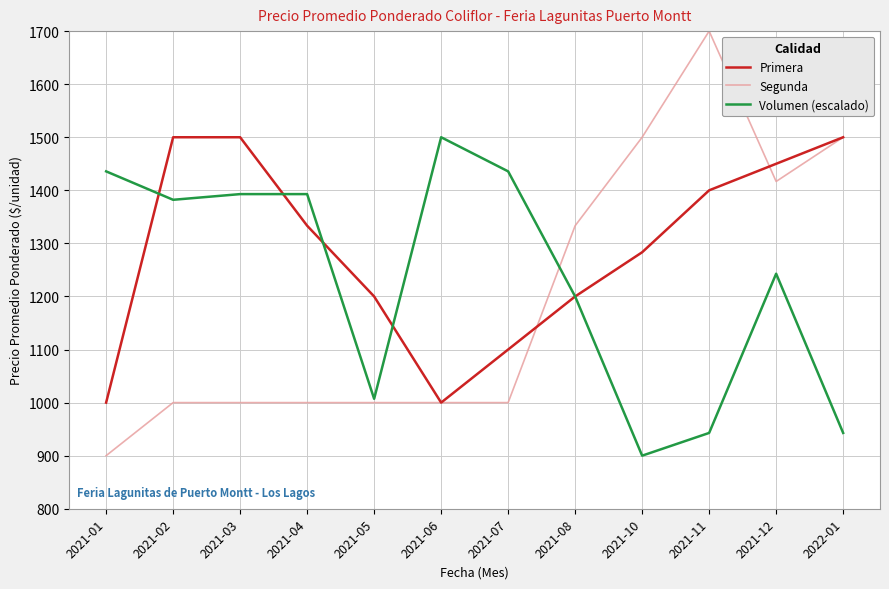

True or false: Primera has more than 2 interior local peaks.

False